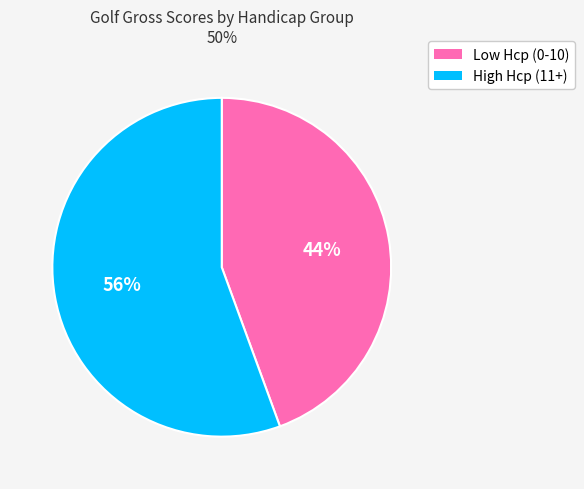

How many slices are in this pie chart?

2